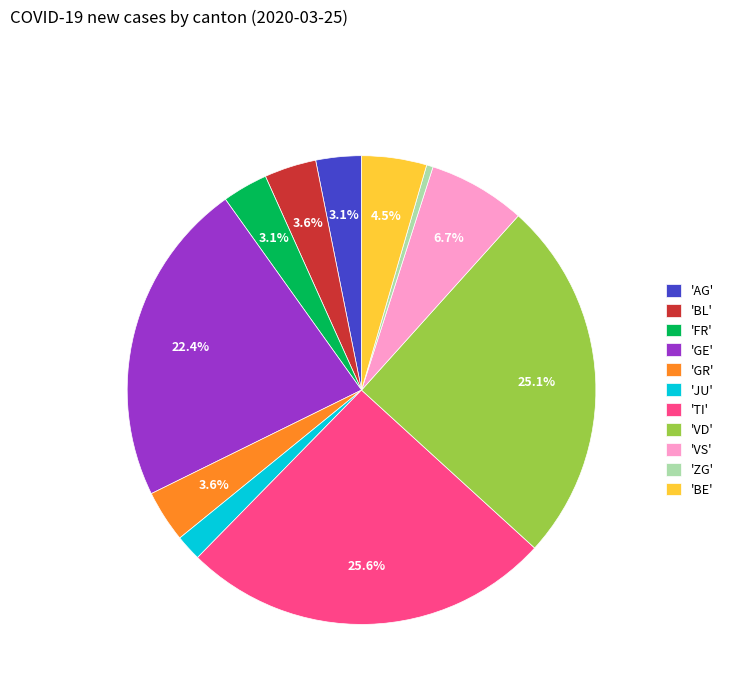

Is the sum of 'GR' and 'JU' greater than half?

No